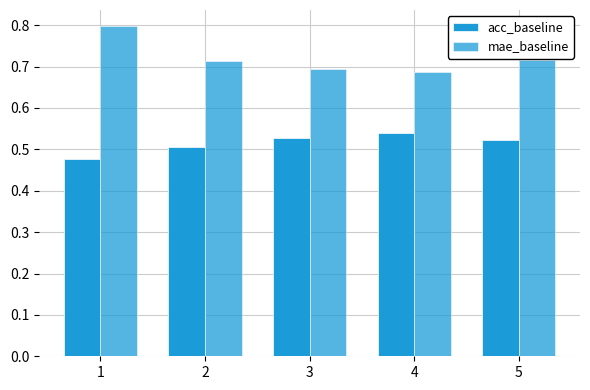

At which category is the sum across all series the highest?

1